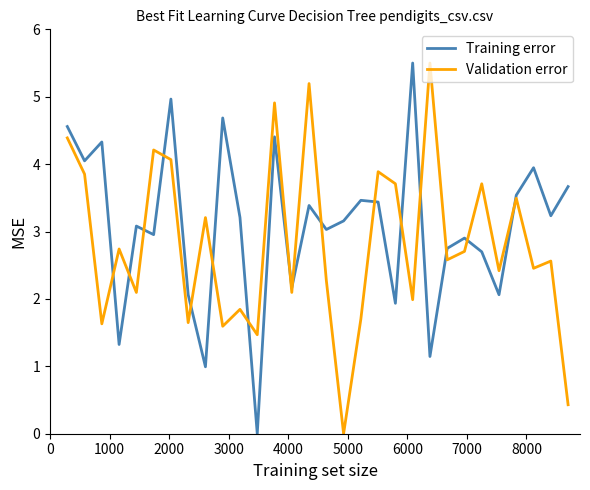

Which series has the largest total across all categories?

Training error